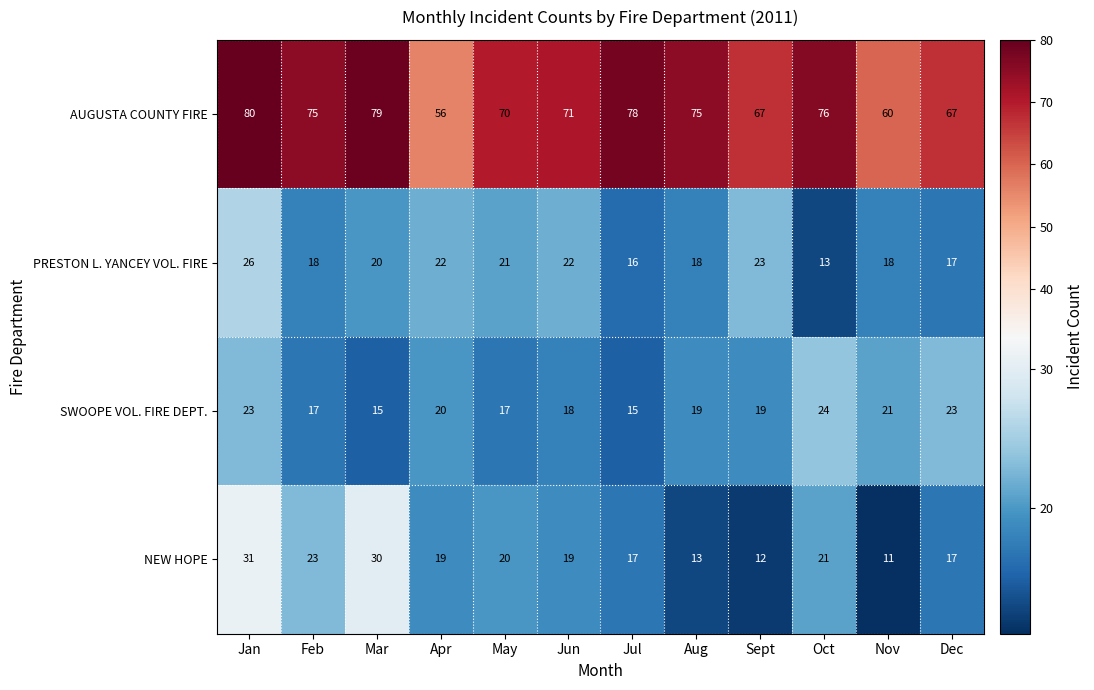

At Mar, list the series in order from largest to smallest.

AUGUSTA COUNTY FIRE, NEW HOPE, PRESTON L. YANCEY VOL. FIRE, SWOOPE VOL. FIRE DEPT.